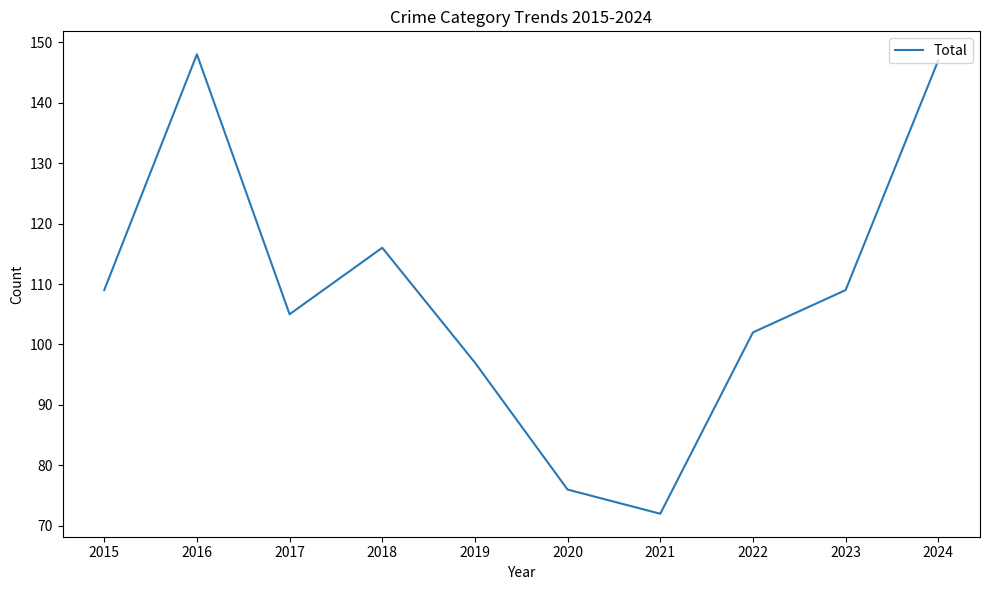

Count the number of categories in the chart.

10